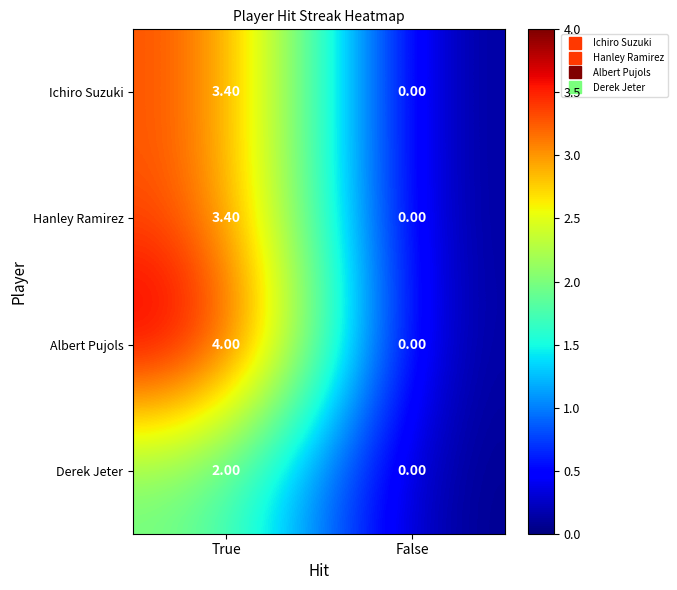

Which category has the lowest value in the Ichiro Suzuki series?

False